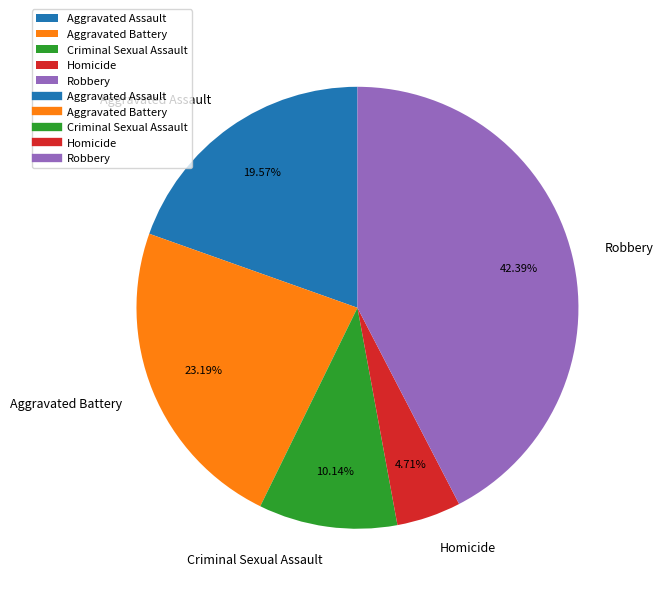

How many segments does this pie chart have?

5